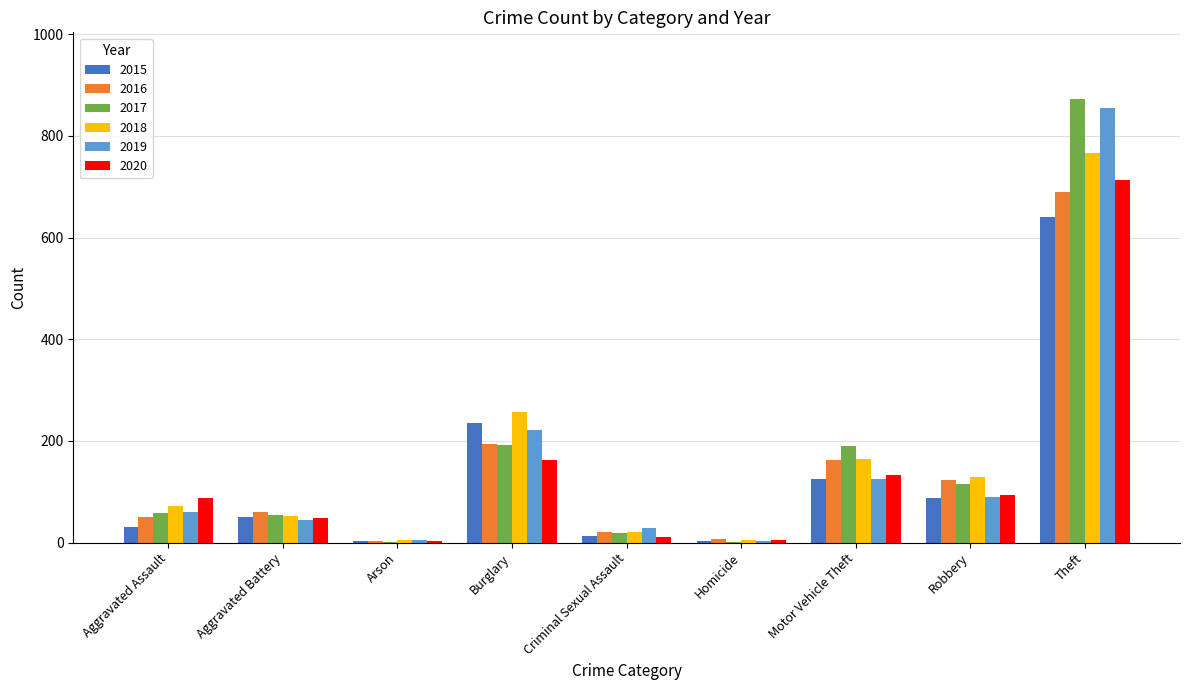

At which category is the sum across all series the highest?

Theft